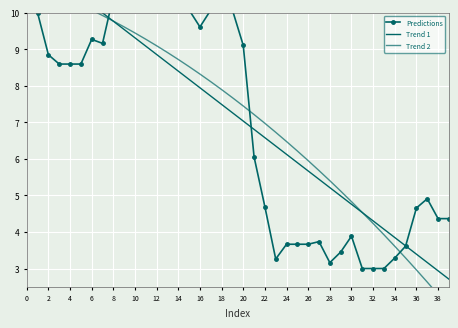

How many values in the Trend 2 series are below 7?

18